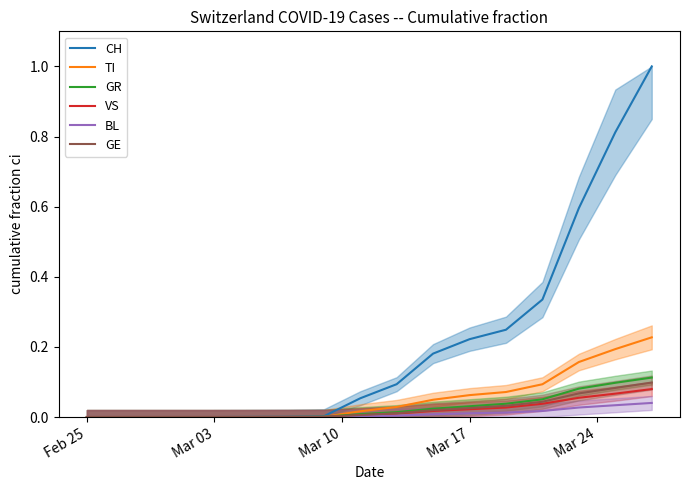

True or false: BL and TI cross at least once.

False